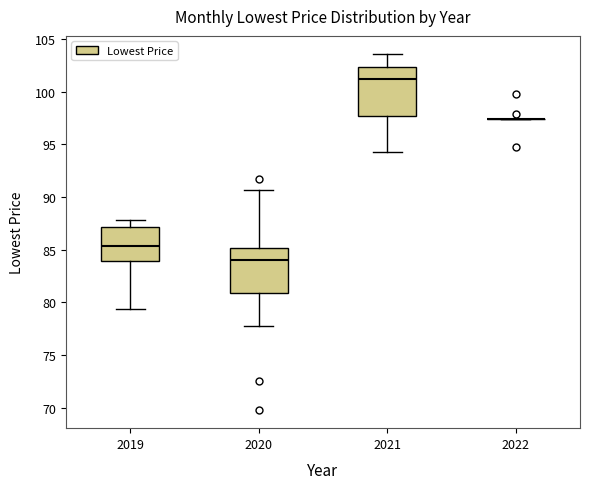

Reading left to right, transcribe this box plot: for each box, give where its median line is, the range the box spans, and where its two whiskers end, as read against the y-axis. The values are not printed on the chart, so give them approximately, as read against the axis.

2019: median 85.5, box 84.0 to 87.0, whiskers 79.5 to 88.0
2020: median 84.0, box 81.0 to 85.0, whiskers 78.0 to 90.5
2021: median 101.0, box 97.5 to 102.5, whiskers 94.5 to 103.5
2022: box collapsed to a line at 97.5, whiskers 97.5 to 97.5